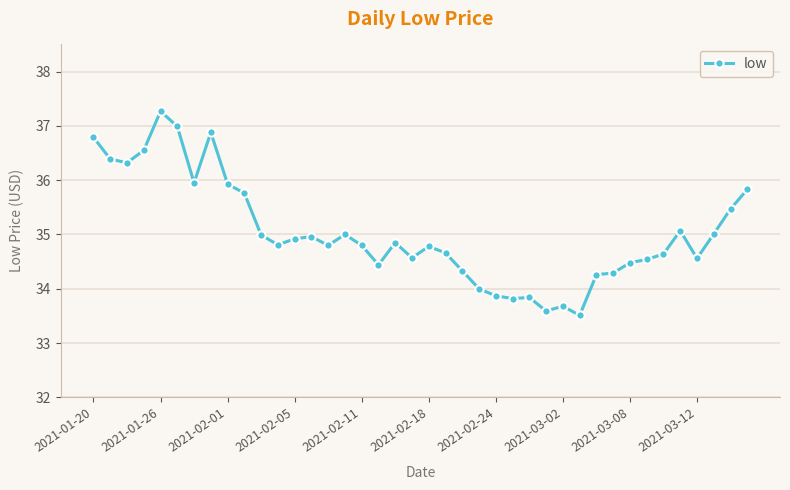

What is the greatest value displayed?

37.3